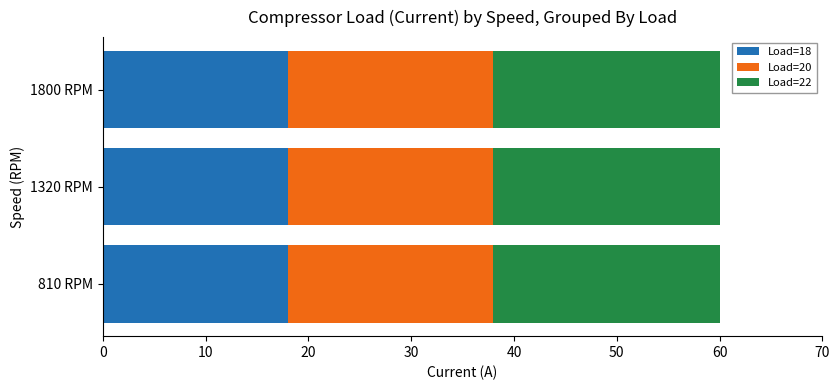

How many series are shown in this chart?

3